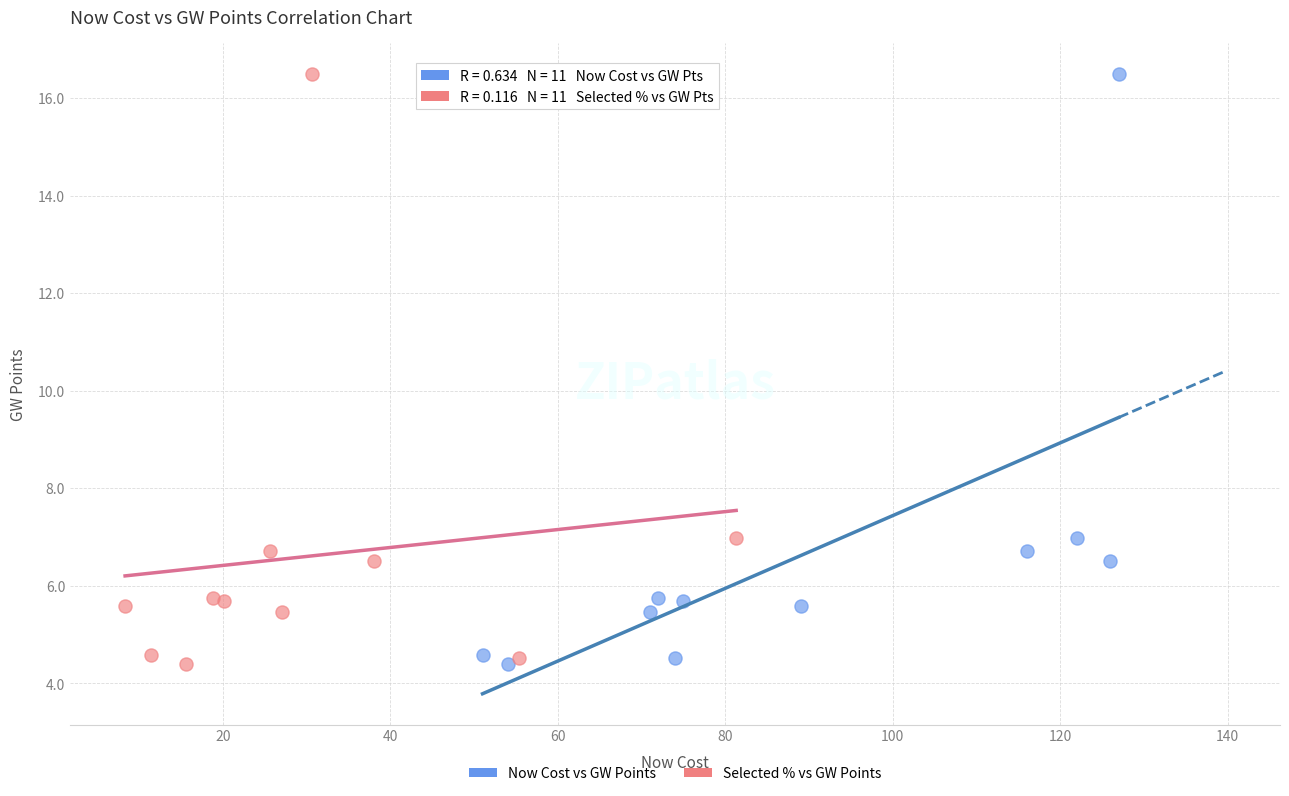

What are all the series names shown in the legend?

Now Cost vs GW Points, Selected % vs GW Points